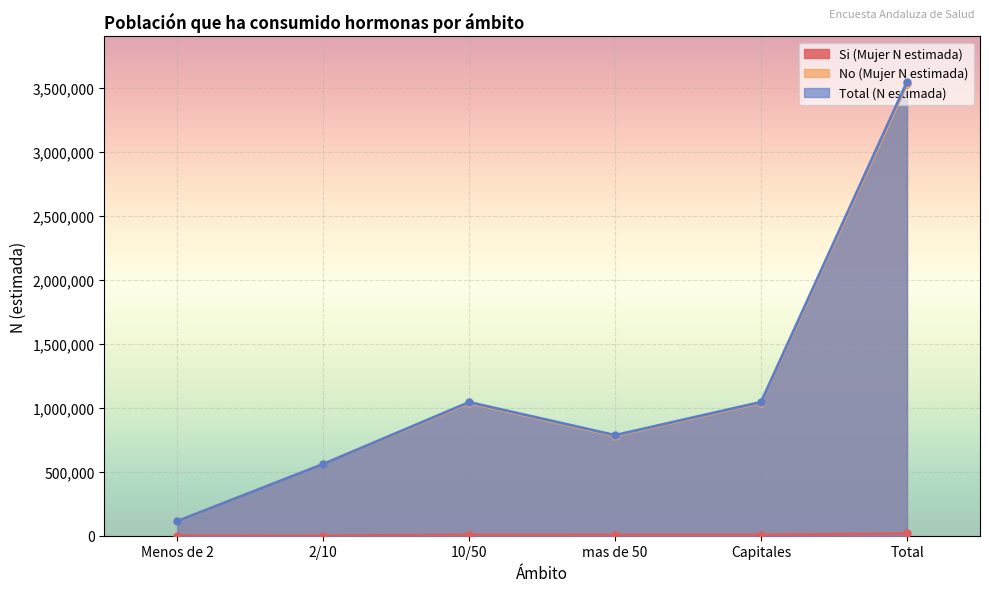

Is it true that No (Mujer N estimada) equals 1036623 at 10/50?

True